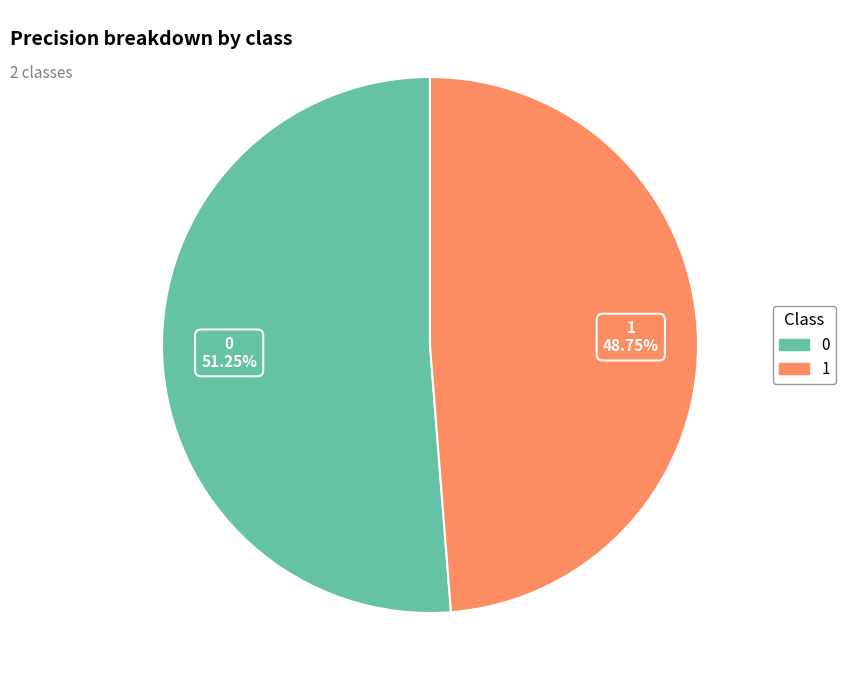

What percentage is the 0 slice, to the nearest percent?

51%